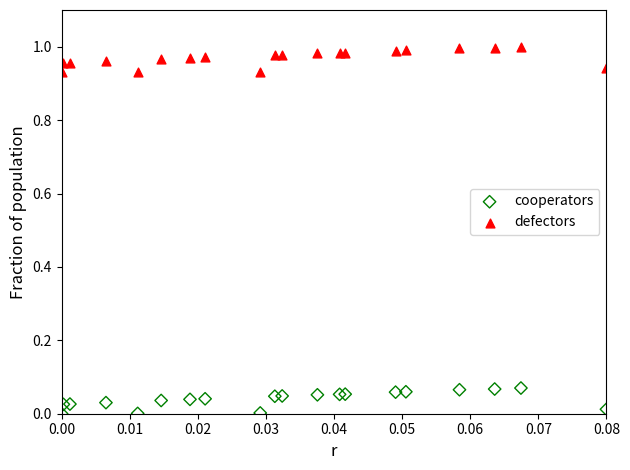

Which series reaches the minimum Y coordinate?

cooperators